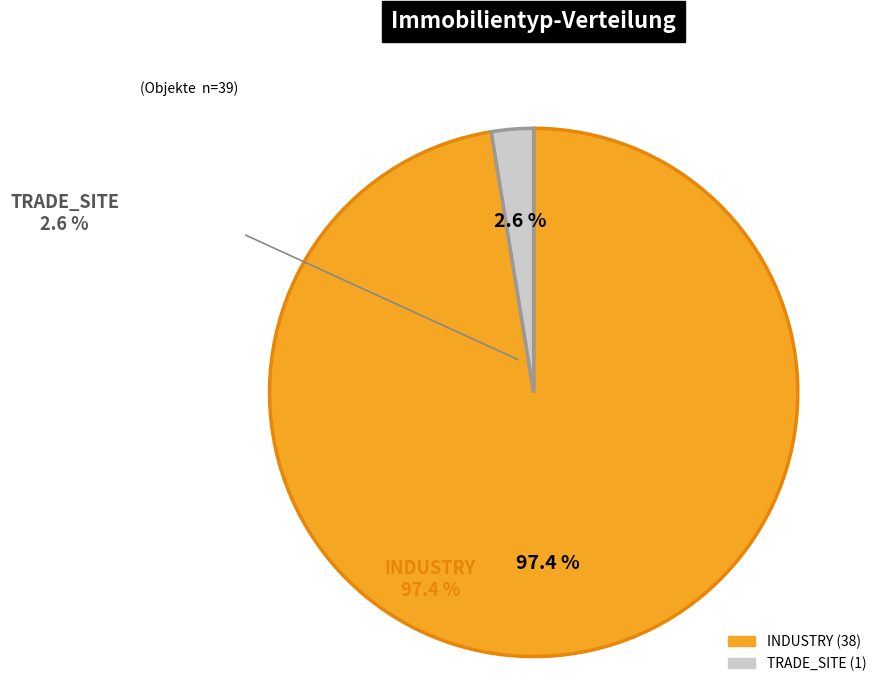

Is the sum of TRADE_SITE and INDUSTRY greater than half?

Yes